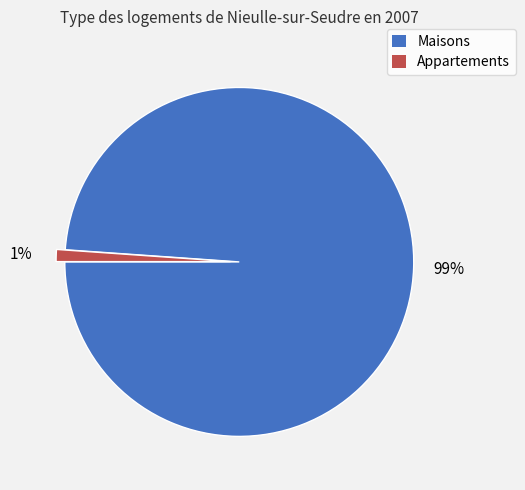

To the nearest percent, what is the average slice percentage?

50%